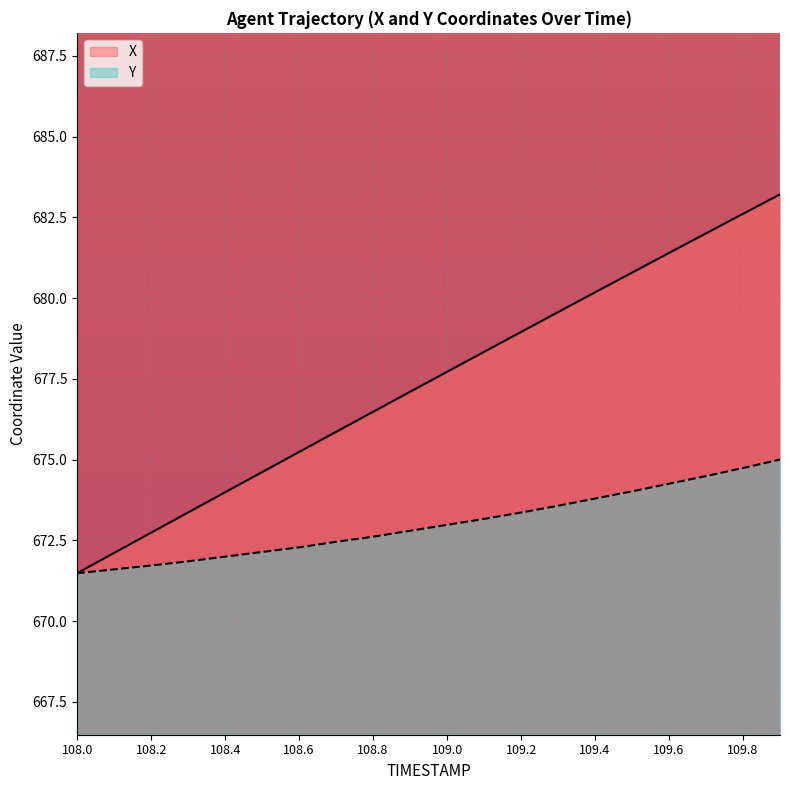

True or false: Y and X intersect in this chart.

False